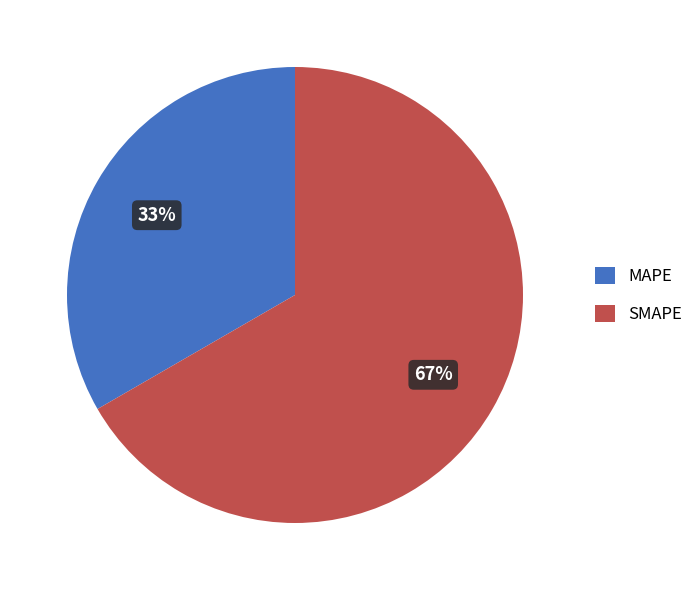

To the nearest percent, what is the average slice percentage?

50%